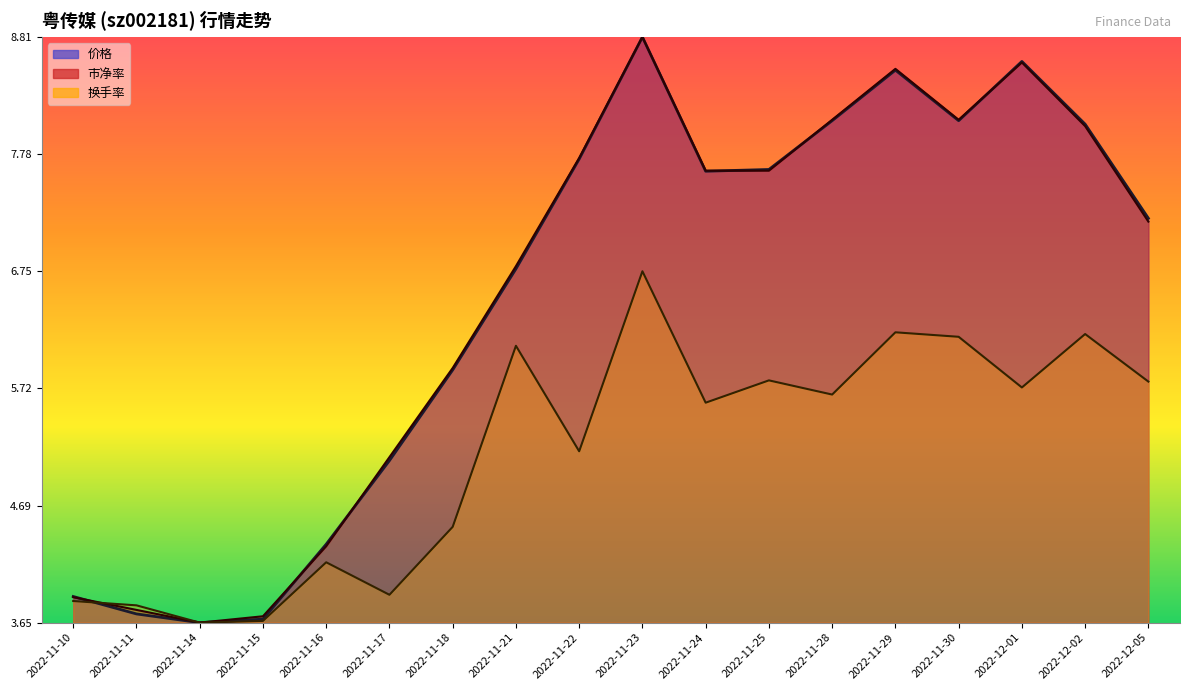

What is the difference between the second highest and minimum values in the 价格 series?

4.9